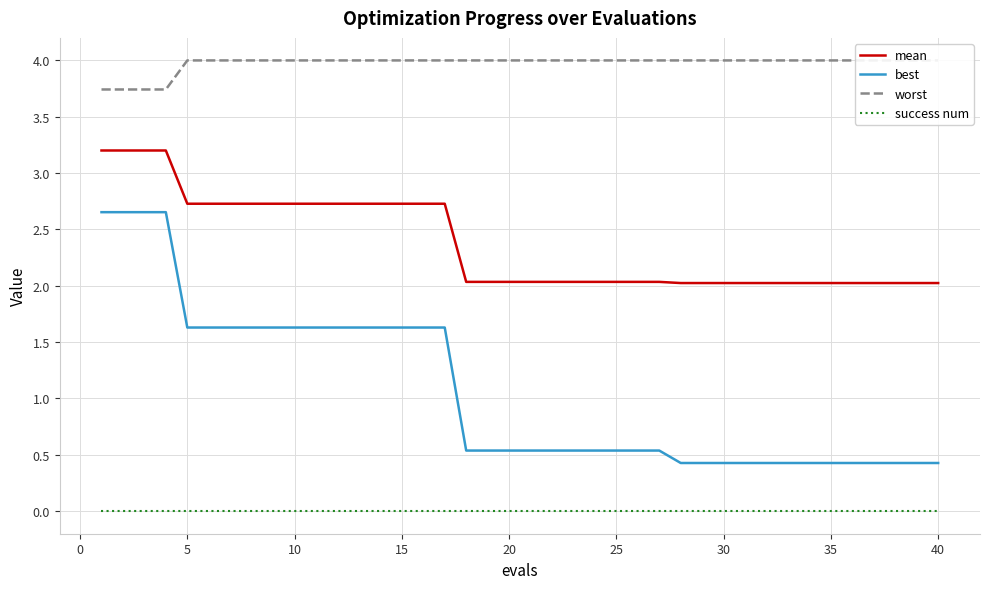

Is the value of best at 30 greater than the value of mean at 35?

No